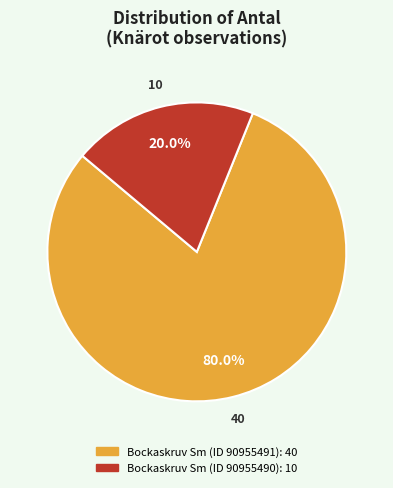

Which category has the smallest portion of the pie?

Bockaskruv Sm (ID 90955490)